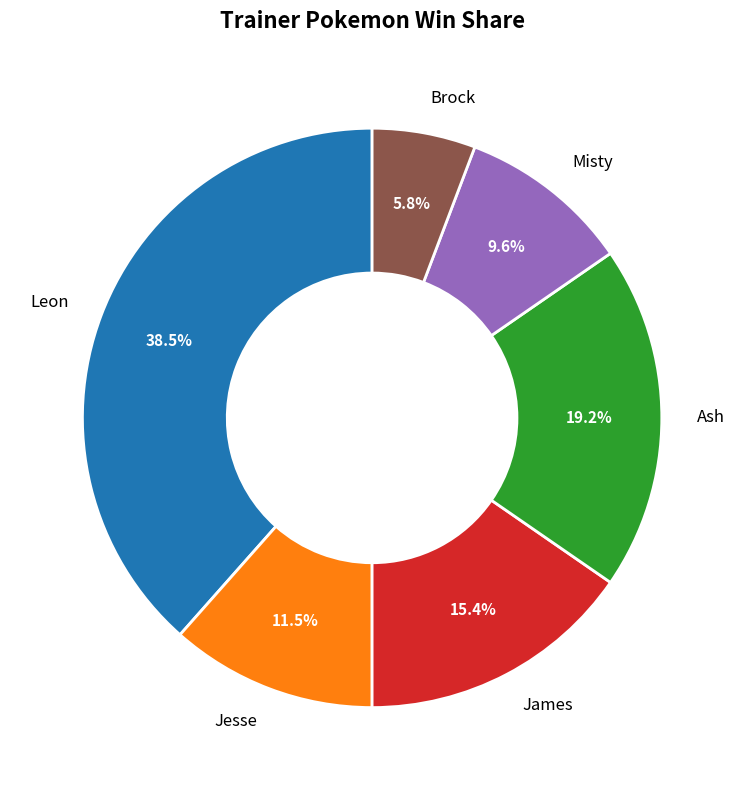

Count the number of slices in the pie.

6